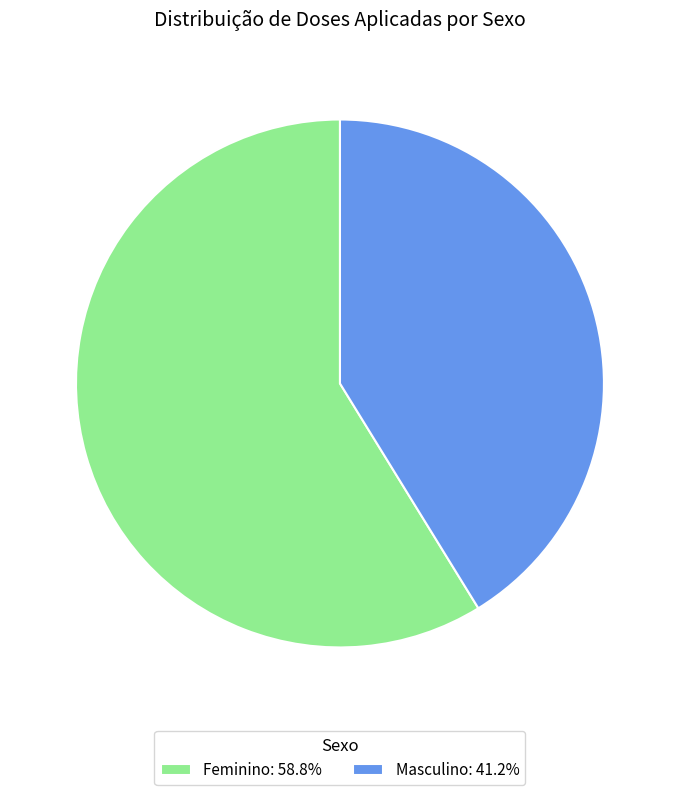

Which category has the smallest portion of the pie?

Masculino